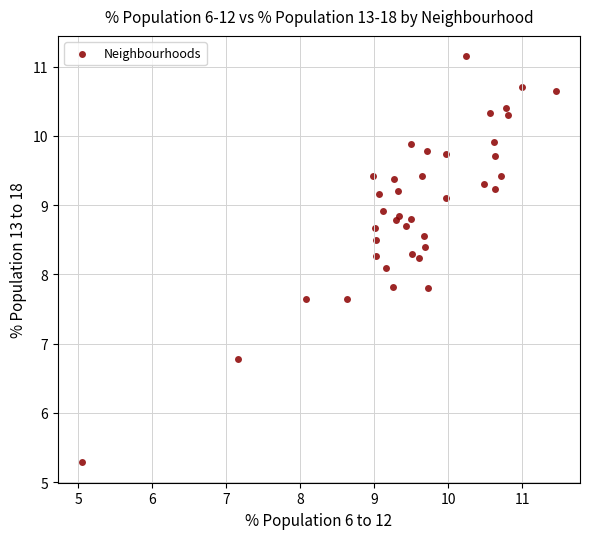

What Y value in the scatter plot is closest to 8?

8.1